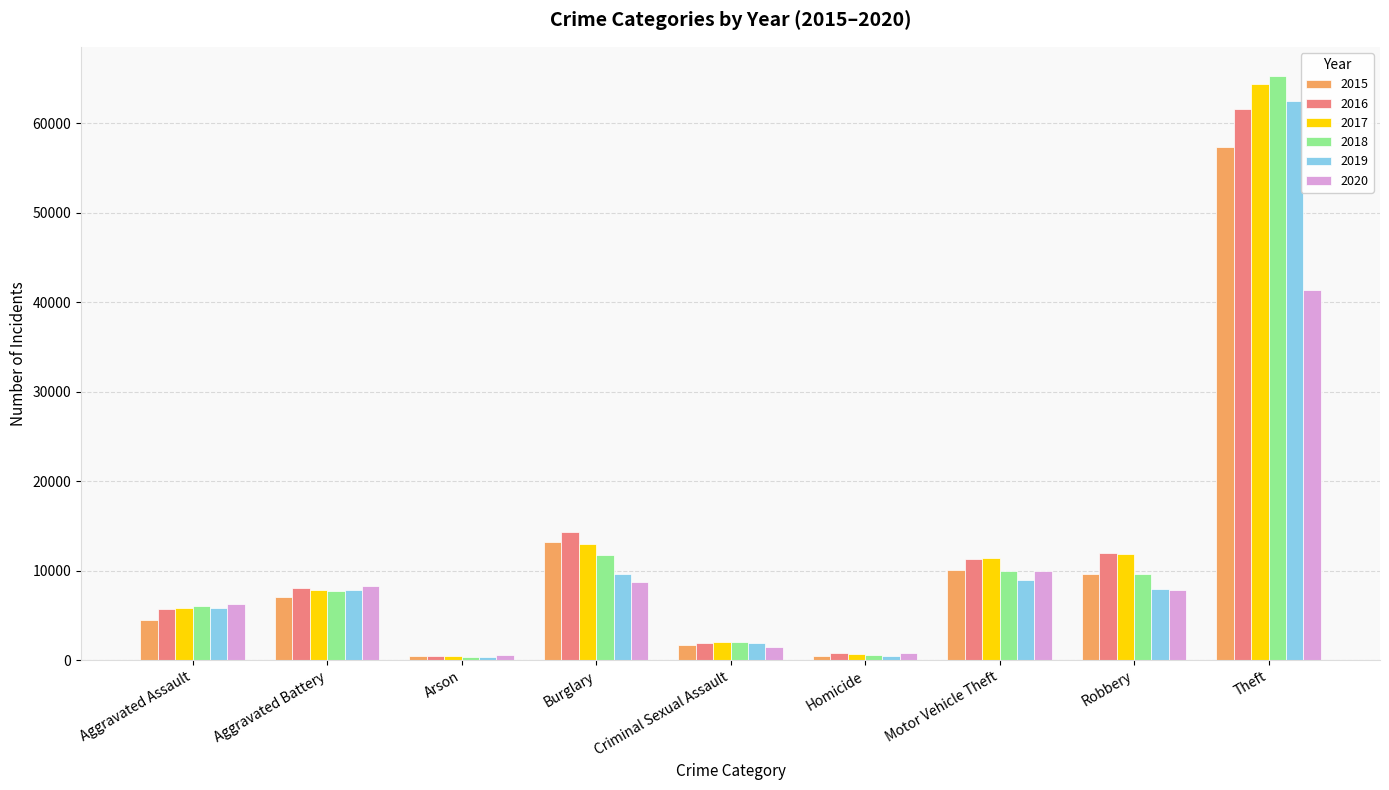

What is the value of the 2018 bar at the 9th from the left?

65290